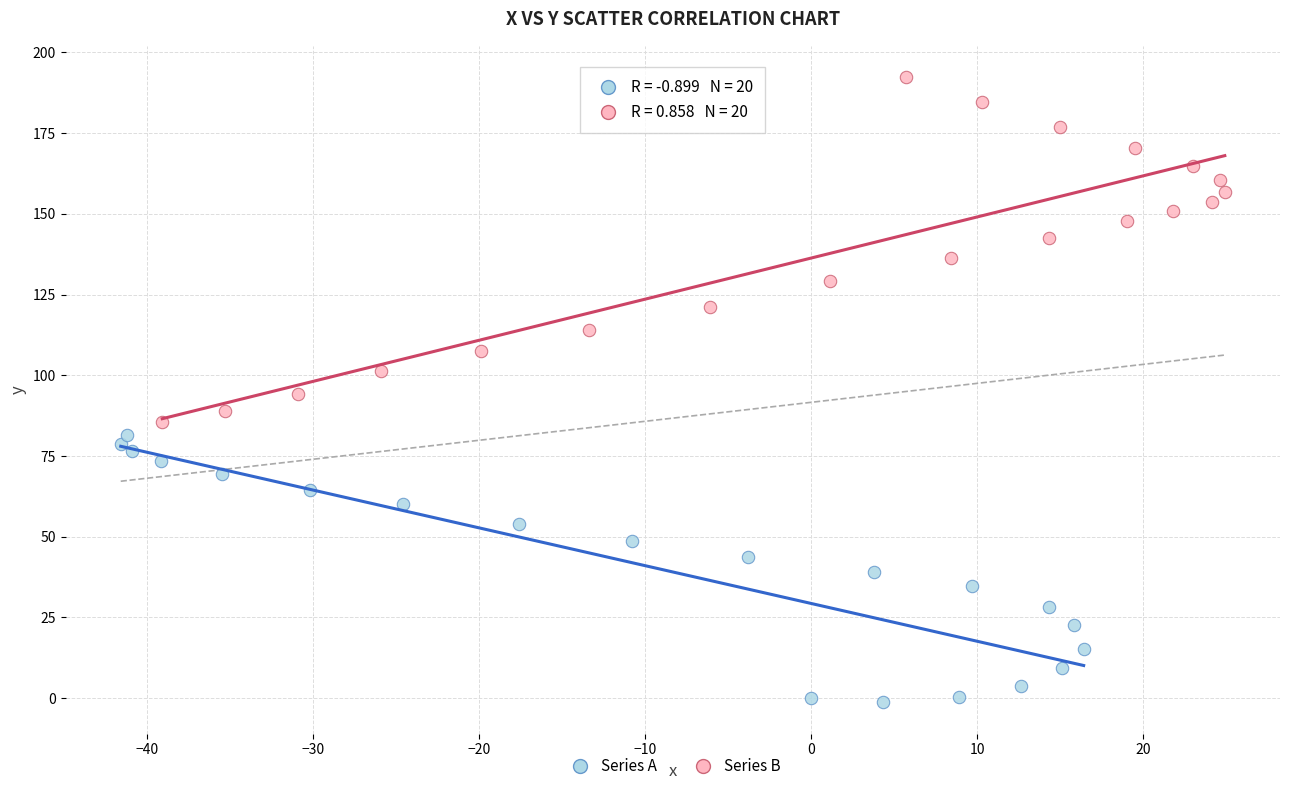

Which series has the widest spread of Y values?

Series B